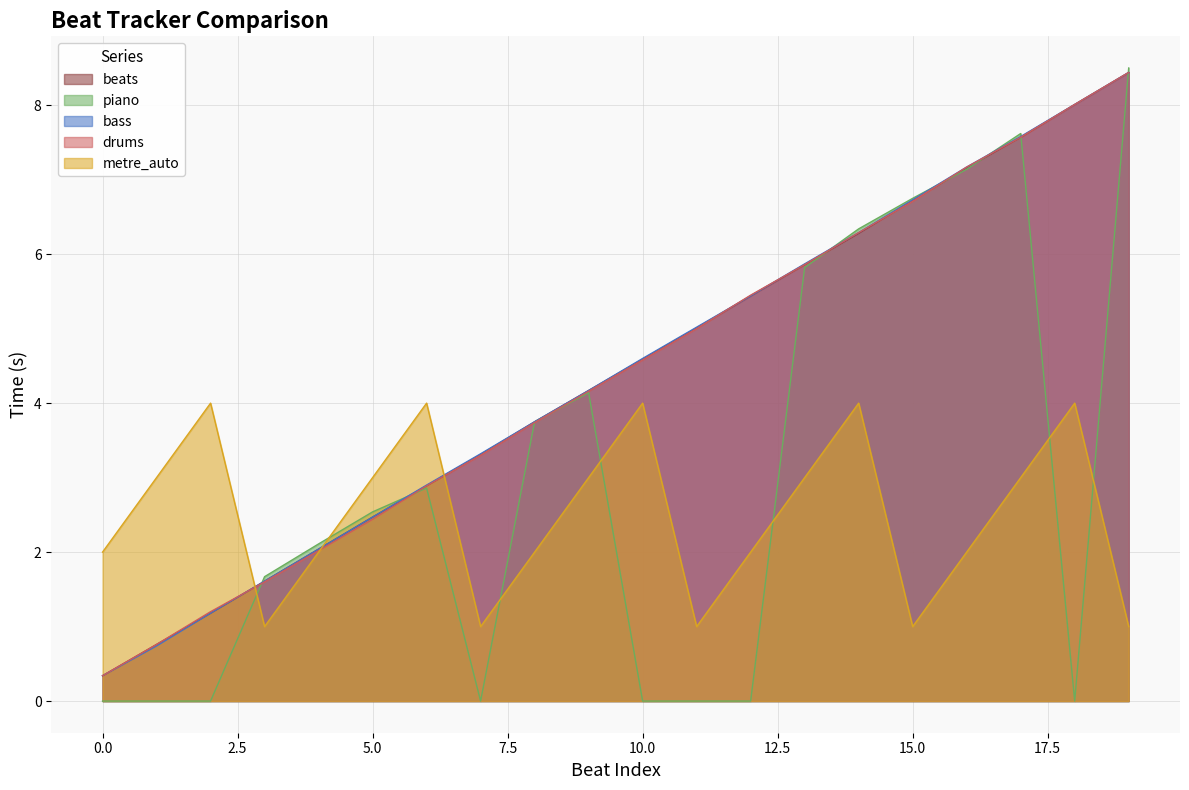

After their last crossing, which series has the higher values: bass or metre_auto?

bass